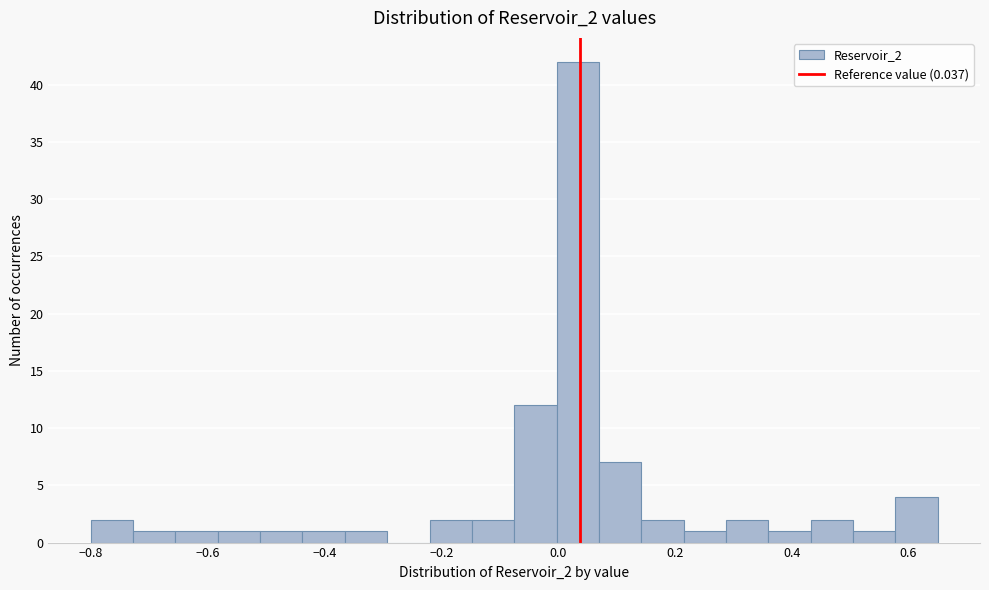

Around what value on the x-axis is the tallest bar? Give the approximate position of its centre, as read against the axis.

0.04